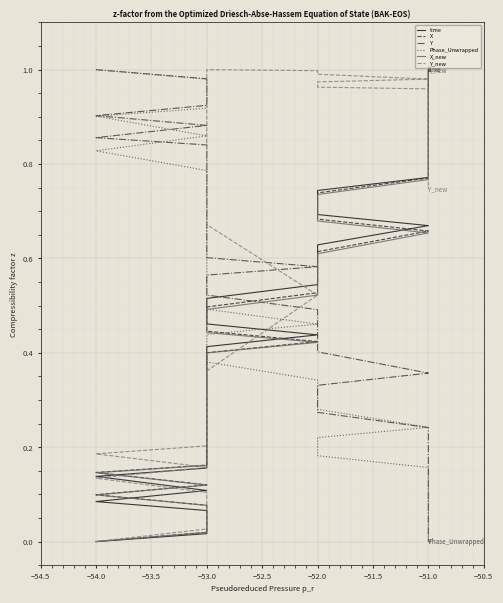

Reading left to right, what are all the values shown in this chart?

time: 0.0	0.0	0.0	0.1	0.1	0.1	0.1	0.2	0.2	0.2	0.2	0.2	0.3	0.3	0.3	0.3	0.4	0.4	0.4	0.4	0.5	0.5	0.5	0.5	0.6	0.6	0.6	0.7	0.7	0.7	0.7	0.8	0.8	0.8	0.9	0.9	0.9	0.9	1.0	1.0
X: 0.0	0.0	0.0	0.1	0.1	0.1	0.1	0.2	0.2	0.2	0.2	0.2	0.3	0.3	0.3	0.3	0.4	0.4	0.4	0.4	0.4	0.5	0.5	0.5	0.6	0.6	0.6	0.7	0.7	0.7	0.7	0.8	0.8	0.8	0.9	0.9	0.9	1.0	1.0	1.0
Y: 1.0	1.0	1.0	0.9	0.9	0.9	0.9	0.8	0.8	0.8	0.8	0.8	0.7	0.7	0.7	0.7	0.6	0.6	0.6	0.6	0.6	0.5	0.5	0.5	0.5	0.4	0.4	0.4	0.3	0.3	0.3	0.2	0.2	0.2	0.1	0.1	0.1	0.1	0.0	0.0
Phase_Unwrapped: 1.0	1.0	1.0	0.9	0.9	0.9	0.8	0.8	0.8	0.7	0.7	0.7	0.7	0.6	0.6	0.6	0.5	0.5	0.5	0.5	0.4	0.4	0.4	0.3	0.3	0.3	0.3	0.2	0.2	0.2	0.2	0.2	0.1	0.1	0.1	0.1	0.1	0.1	0.0	0.0
X_new: 0.0	0.0	0.0	0.1	0.1	0.1	0.1	0.2	0.2	0.2	0.2	0.2	0.3	0.3	0.3	0.3	0.4	0.4	0.4	0.4	0.4	0.5	0.5	0.5	0.5	0.6	0.6	0.7	0.7	0.7	0.7	0.8	0.8	0.8	0.9	0.9	0.9	1.0	1.0	1.0
Y_new: 0.0	0.0	0.1	0.1	0.1	0.2	0.2	0.2	0.2	0.2	0.3	0.3	0.3	0.3	0.3	0.3	0.3	0.3	0.4	0.5	0.7	0.9	1.0	1.0	1.0	1.0	1.0	1.0	1.0	1.0	1.0	1.0	1.0	1.0	0.9	0.9	0.9	0.9	0.8	0.7